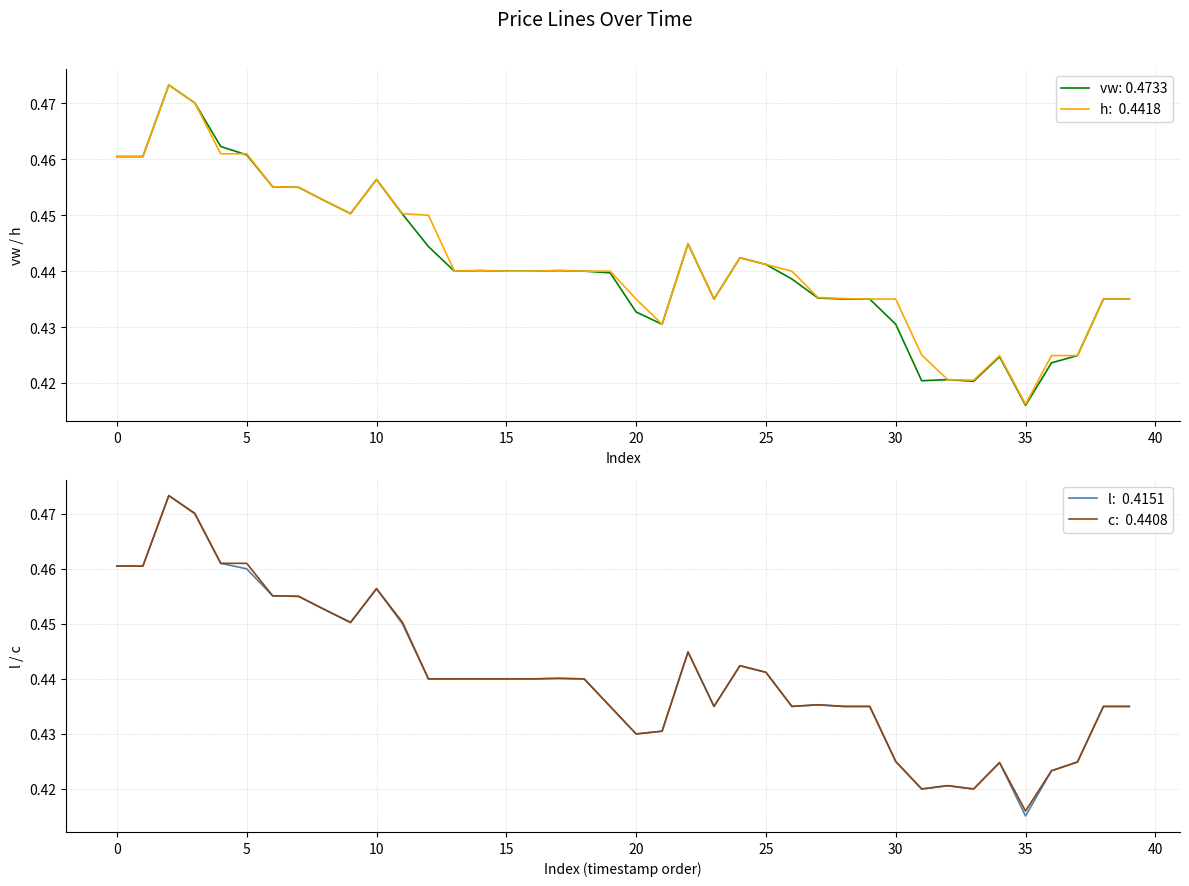

Between 2024-02-05 15:01 and 2024-02-05 17:24, which series saw the biggest shift?

vw